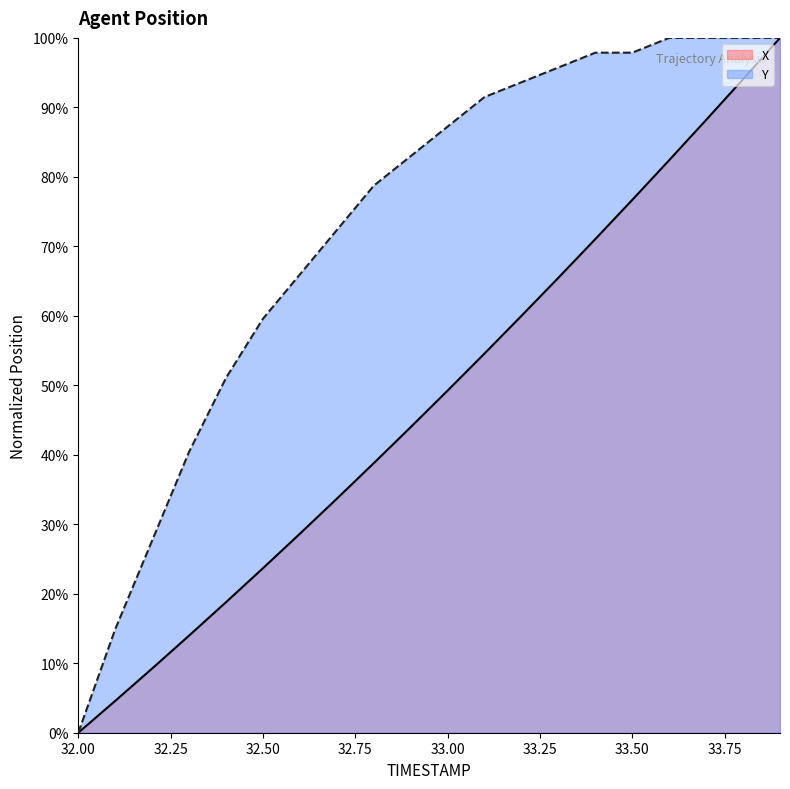

What is the label of the 10th point from the left?

32.9